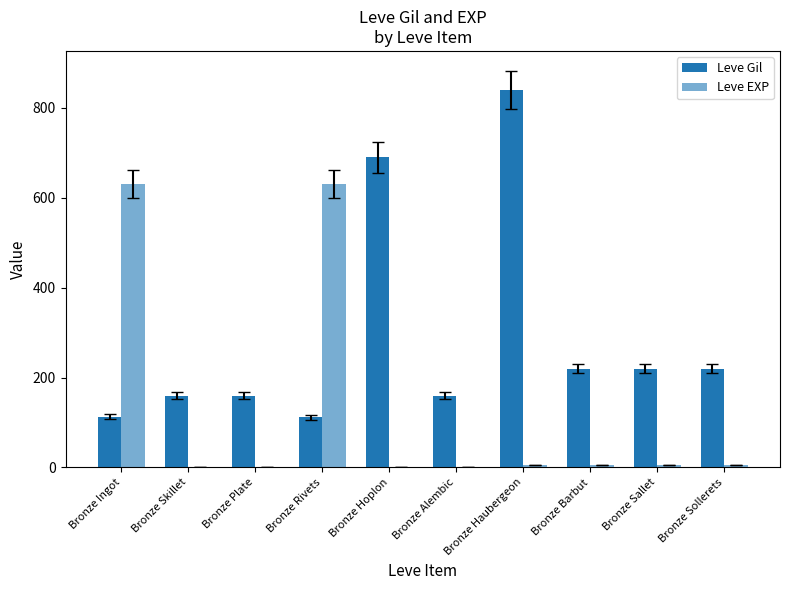

Are the bars grouped side by side (vs. stacked)?

Yes